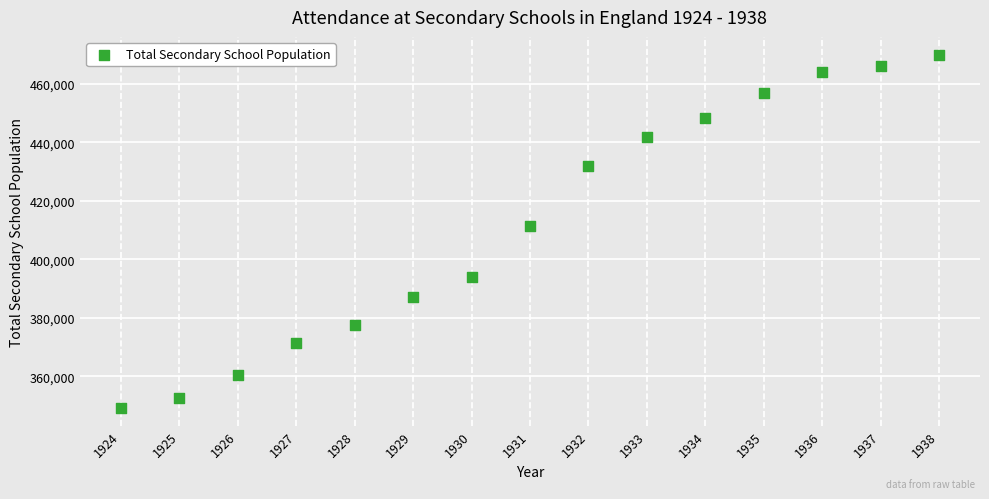

What is the range of Y values (max minus min)?

120862